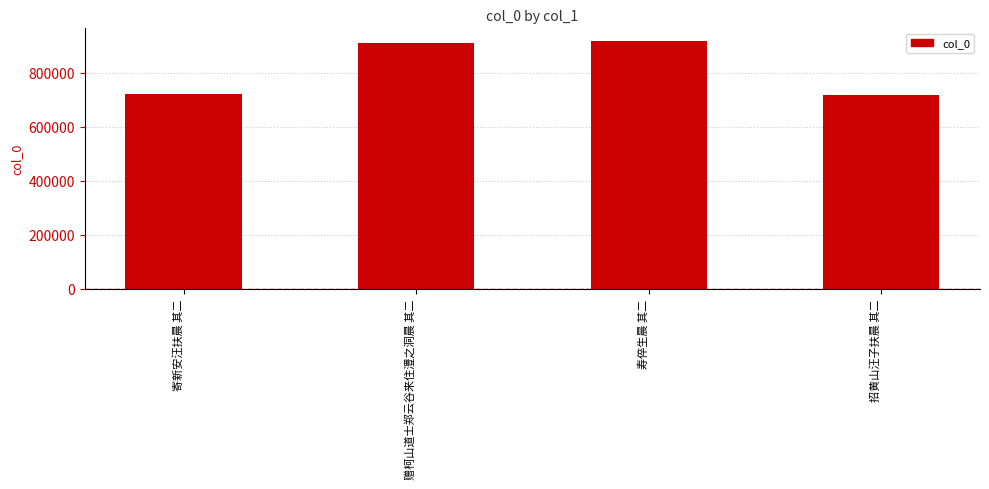

Is it true that the value at 招黄山汪子扶晨 其二 is 291672?

False